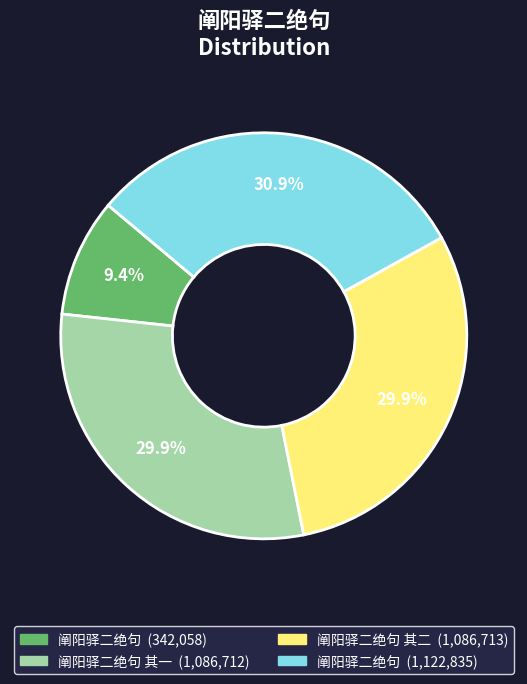

Does any single category account for the majority?

No